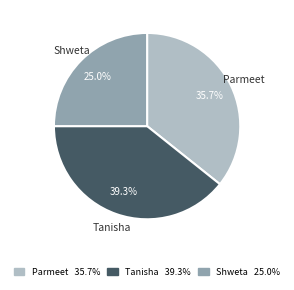

To the nearest percent, what percentage of the pie is Parmeet?

36%